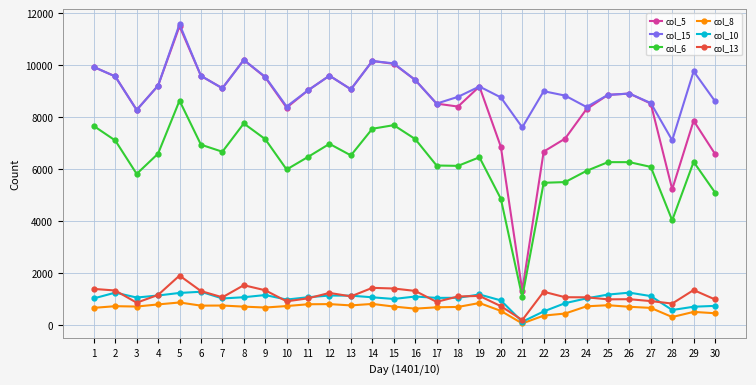

True or false: col_10 has more than 2 interior local peaks.

True